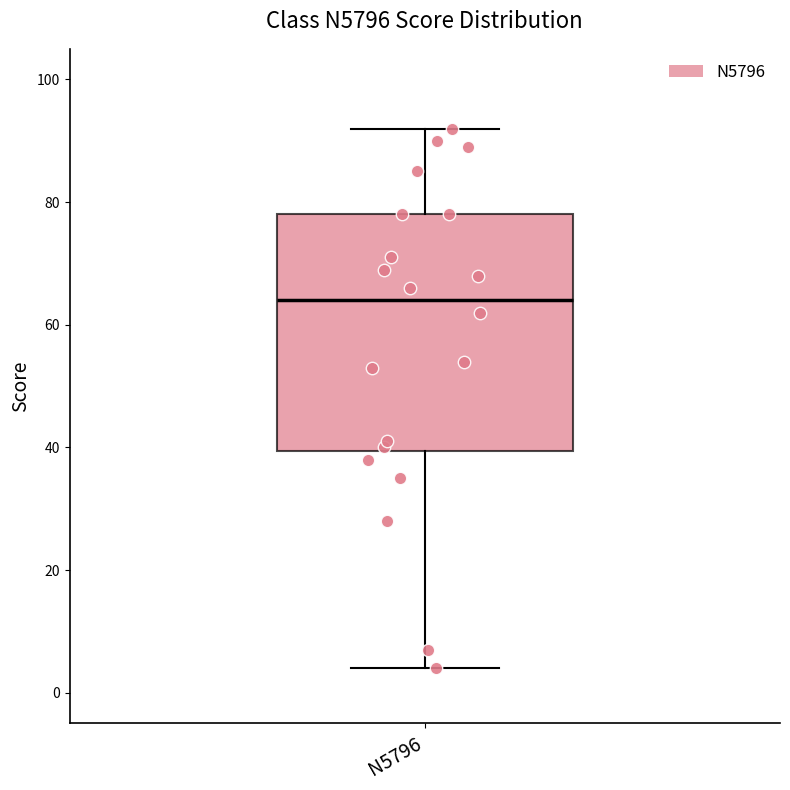

Where does the lower whisker of the box for N5796 end on the y-axis? The values are not printed on the chart, so give them approximately, as read against the axis.

4